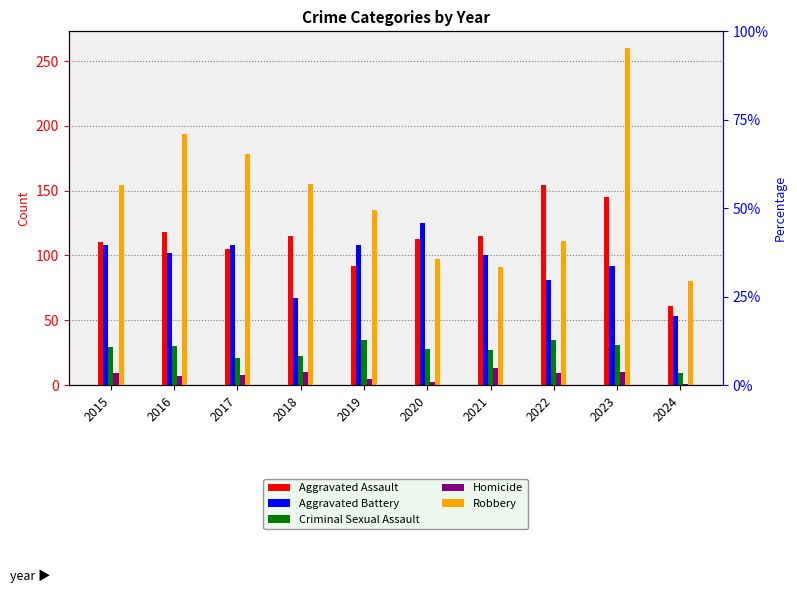

How many bars are there in each group?

5